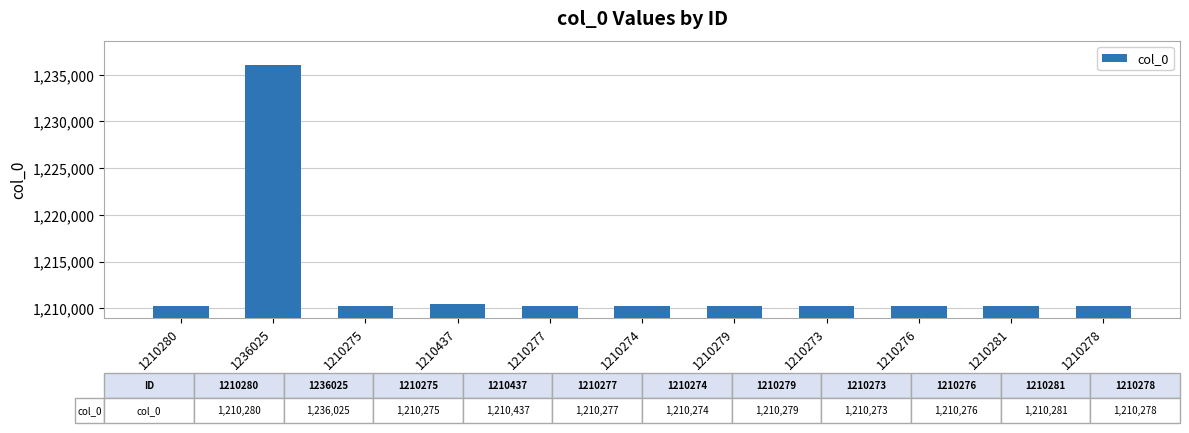

The value at 1210437 is 1210437. True or false?

True